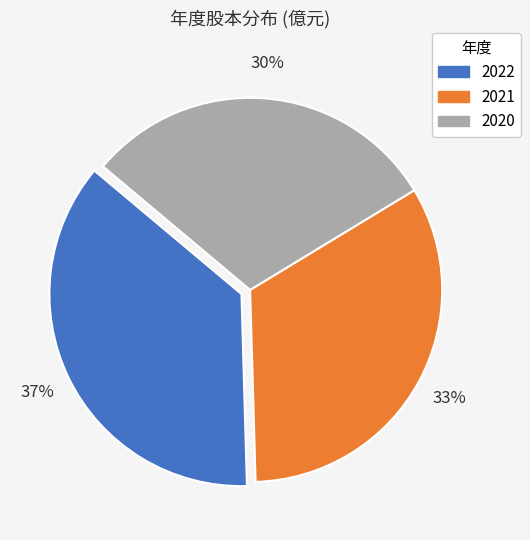

Count the number of slices in the pie.

3